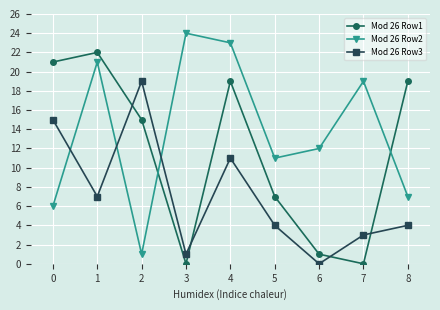

Rank the series at 4 from highest to lowest value.

Mod 26 Row2, Mod 26 Row1, Mod 26 Row3